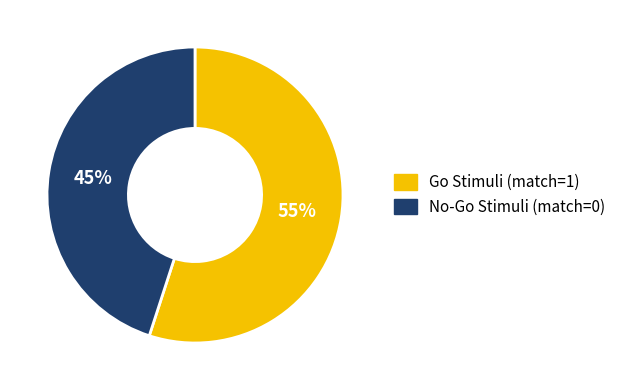

Between Go Stimuli (match=1) and No-Go Stimuli (match=0), which is larger?

Go Stimuli (match=1)